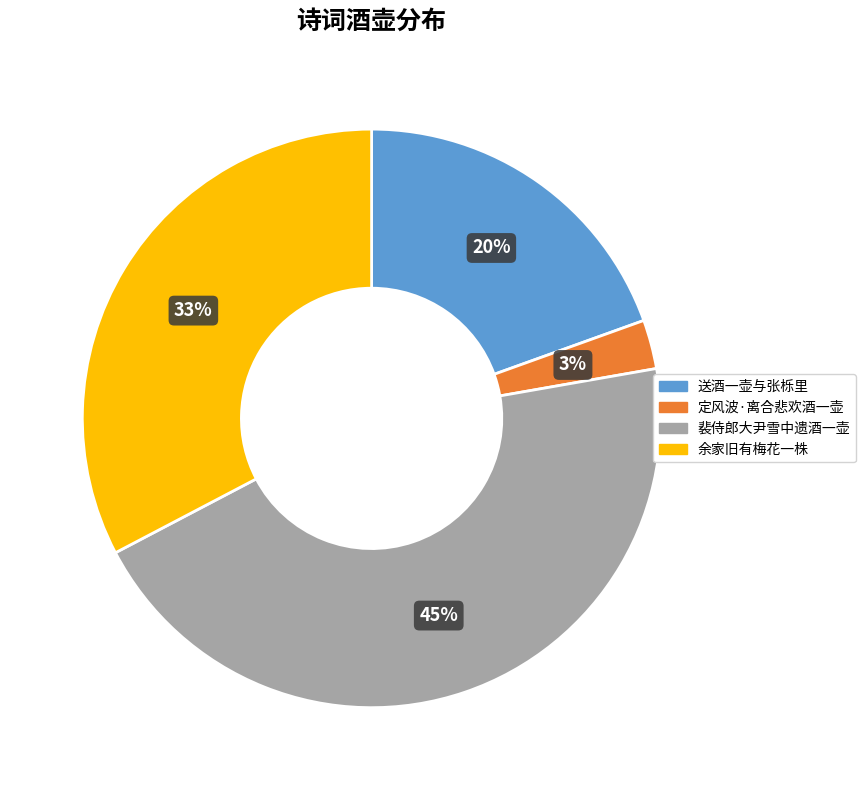

Between 定风波·离合悲欢酒一壶 and 送酒一壶与张栎里, which is larger?

送酒一壶与张栎里